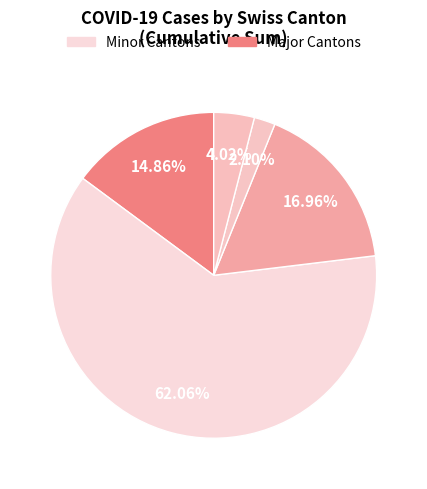

Count the number of slices in the pie.

5